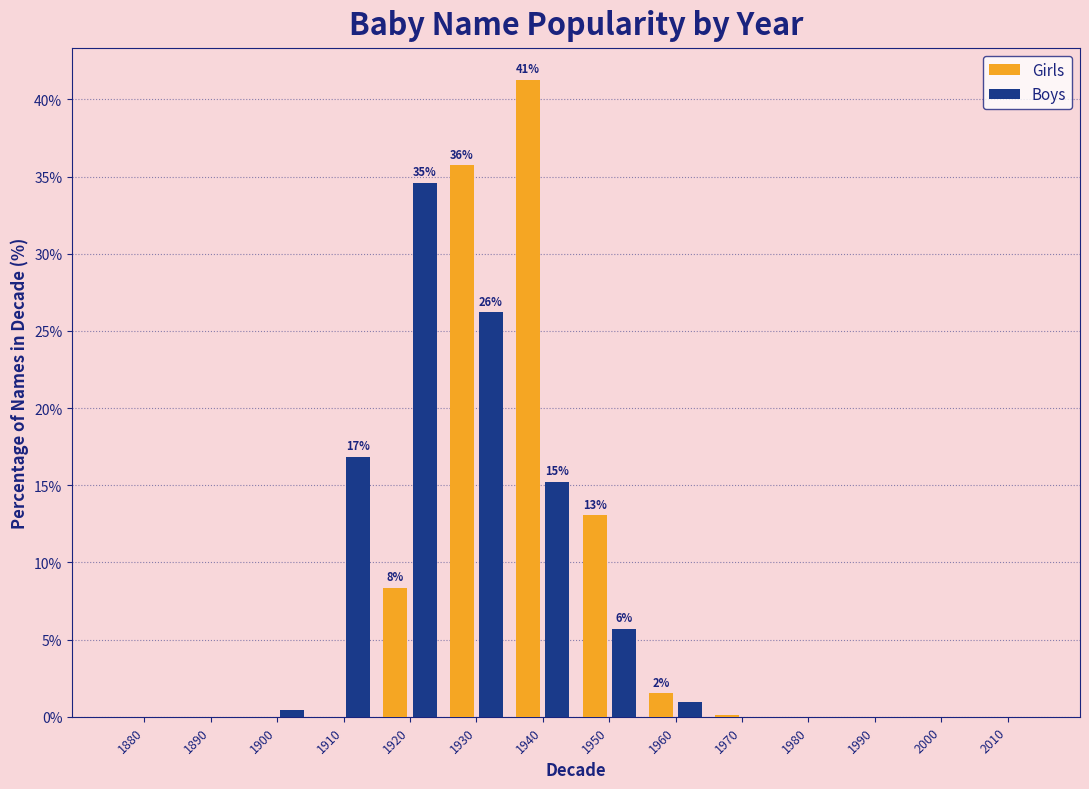

What is the sum of the Boys values at 1950 and 1940?

20.9